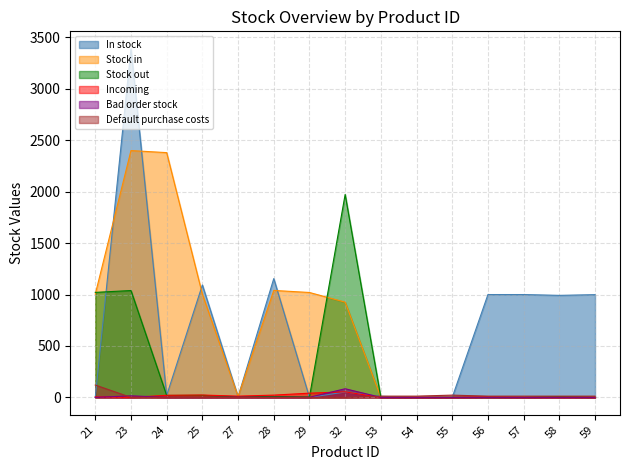

True or false: Bad order stock and Stock out cross at least once.

False